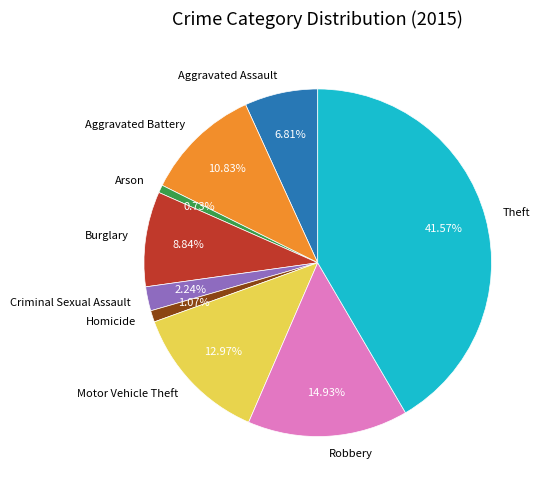

How many segments does this pie chart have?

9